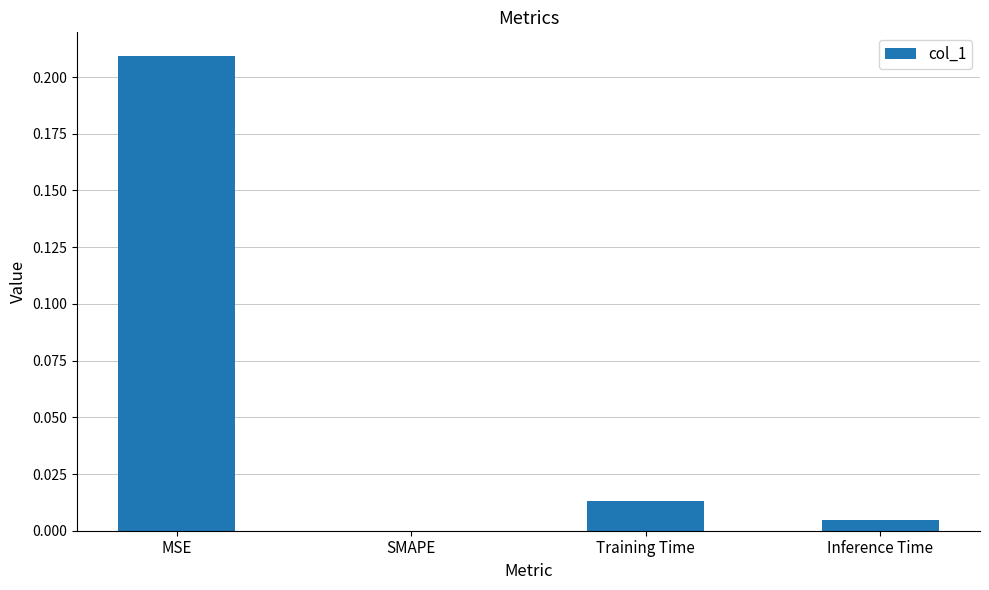

Which has a higher value, Training Time or Inference Time?

Training Time